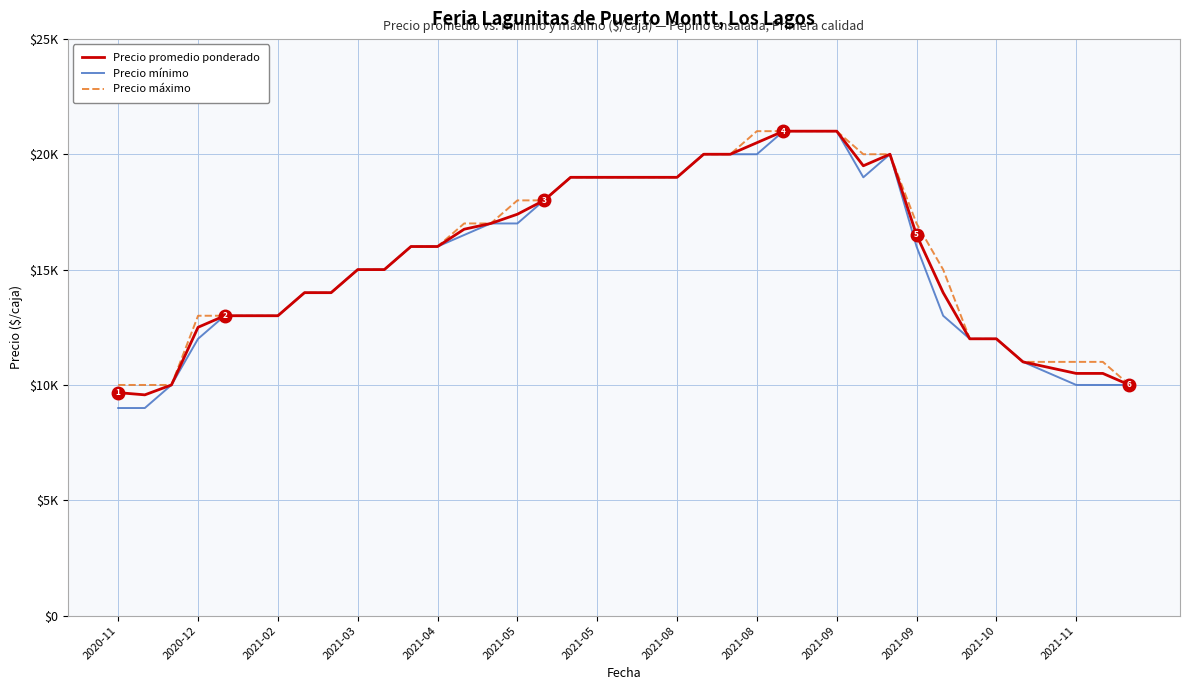

Where is the first local maximum for Precio mínimo?

29